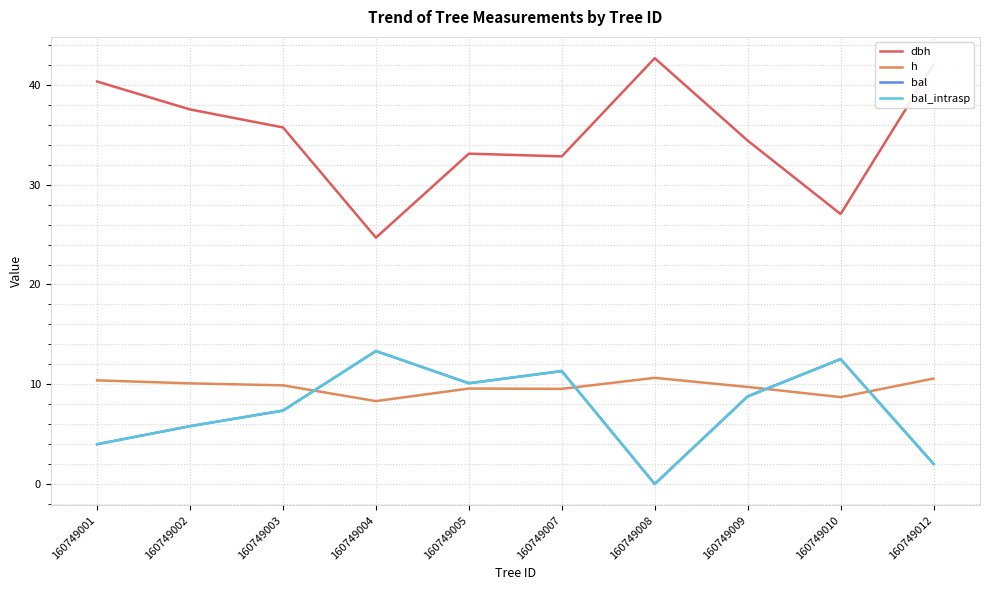

Is this an area chart (filled region under the line)?

No